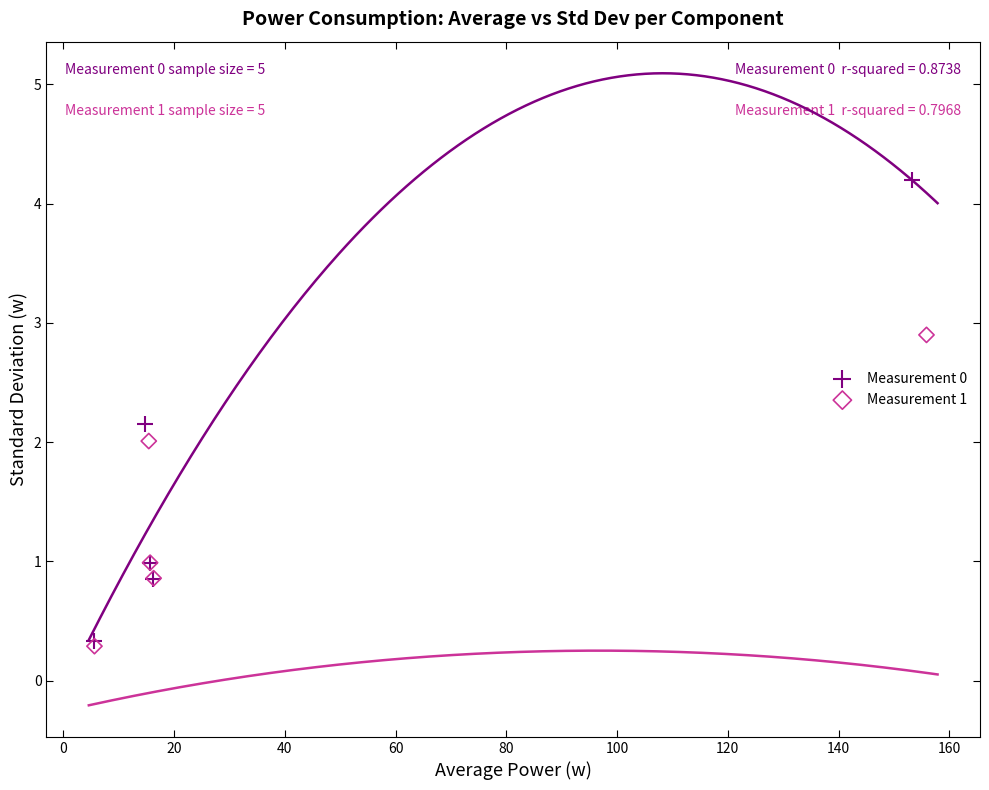

Which series reaches the maximum Y coordinate?

Measurement 0